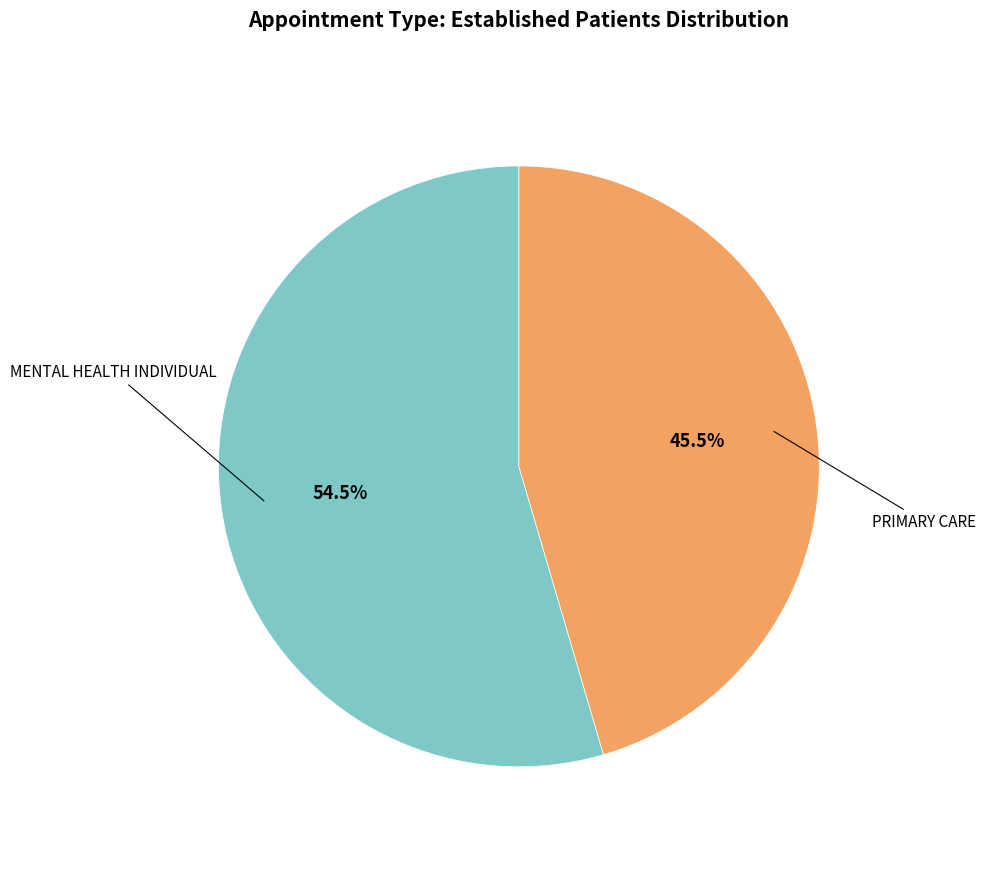

Does any single category account for the majority?

Yes